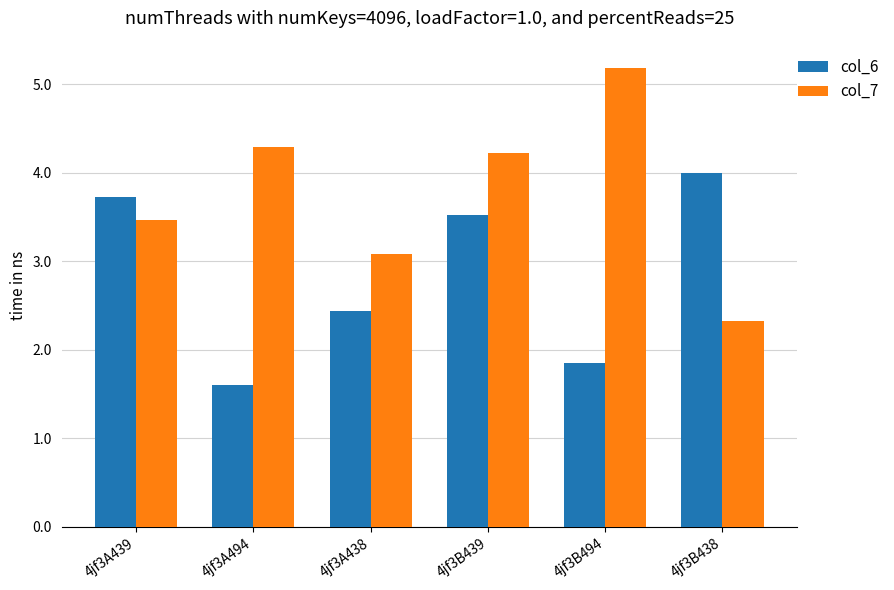

True or false: col_7 has a value of 2.6 at 4jf3B494.

False